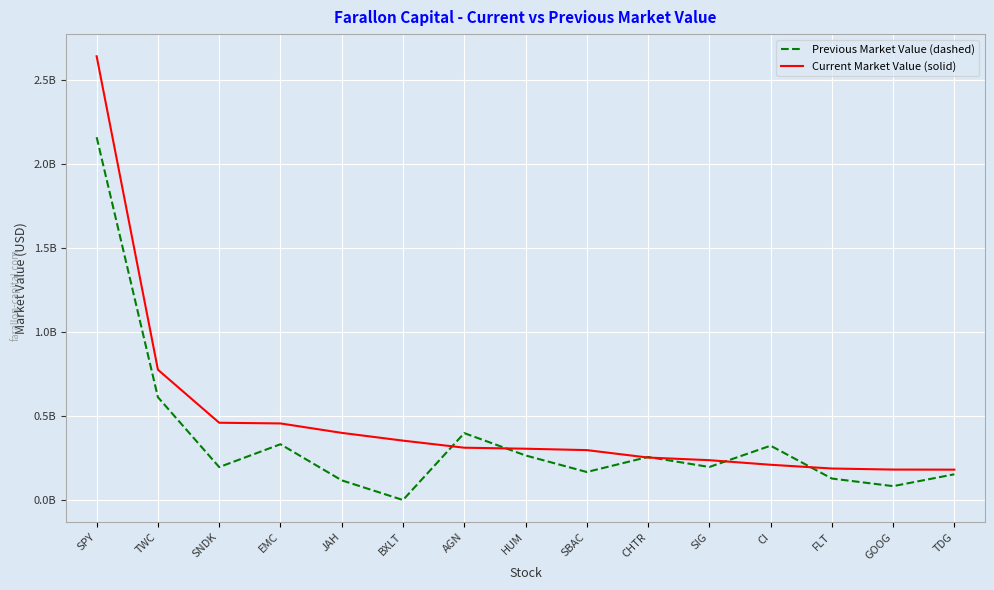

What are all the series names shown in the legend?

Previous Market Value (dashed), Current Market Value (solid)